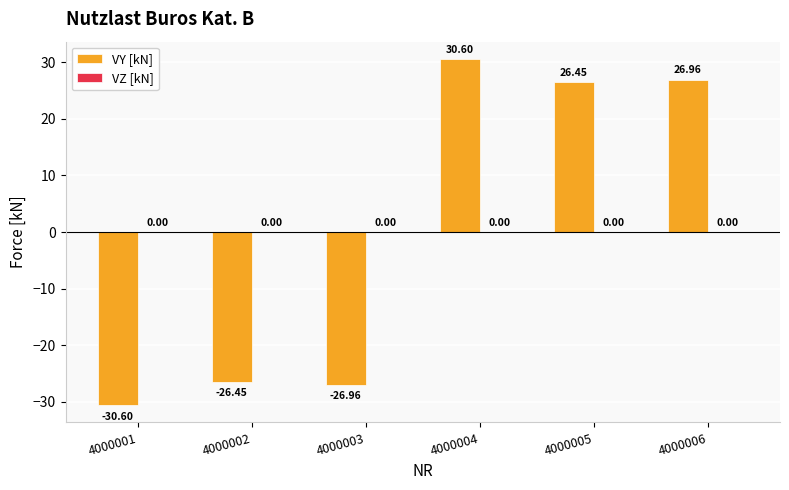

What is the sum of the values at 4000005 and 4000004?

57.0